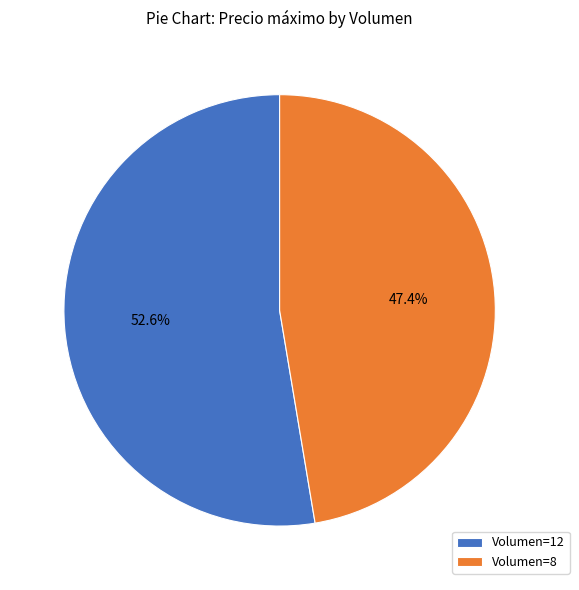

Rank the categories by value from lowest to highest.

Volumen=8, Volumen=12